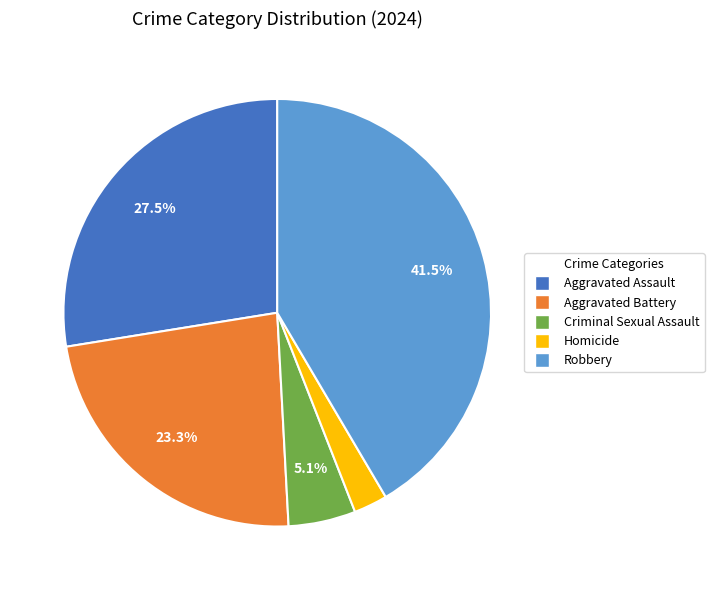

Approximately how many times larger is the value at Aggravated Assault compared to Criminal Sexual Assault?

5.4